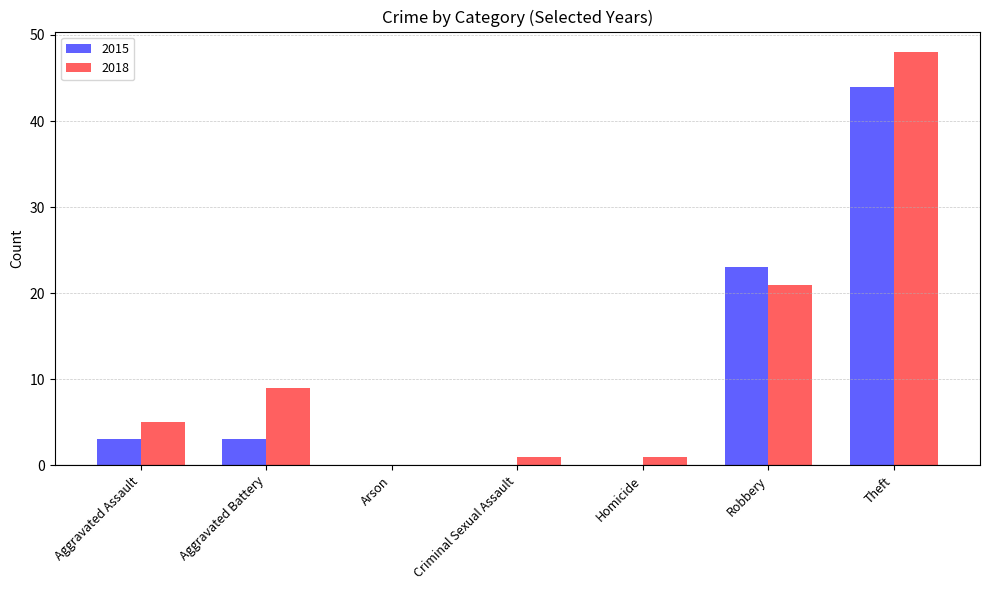

Which series has the largest total across all categories?

2018